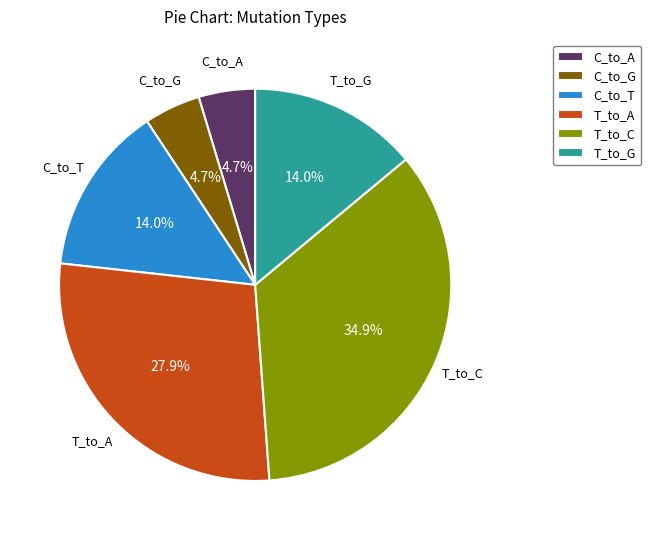

Count the number of slices in the pie.

6